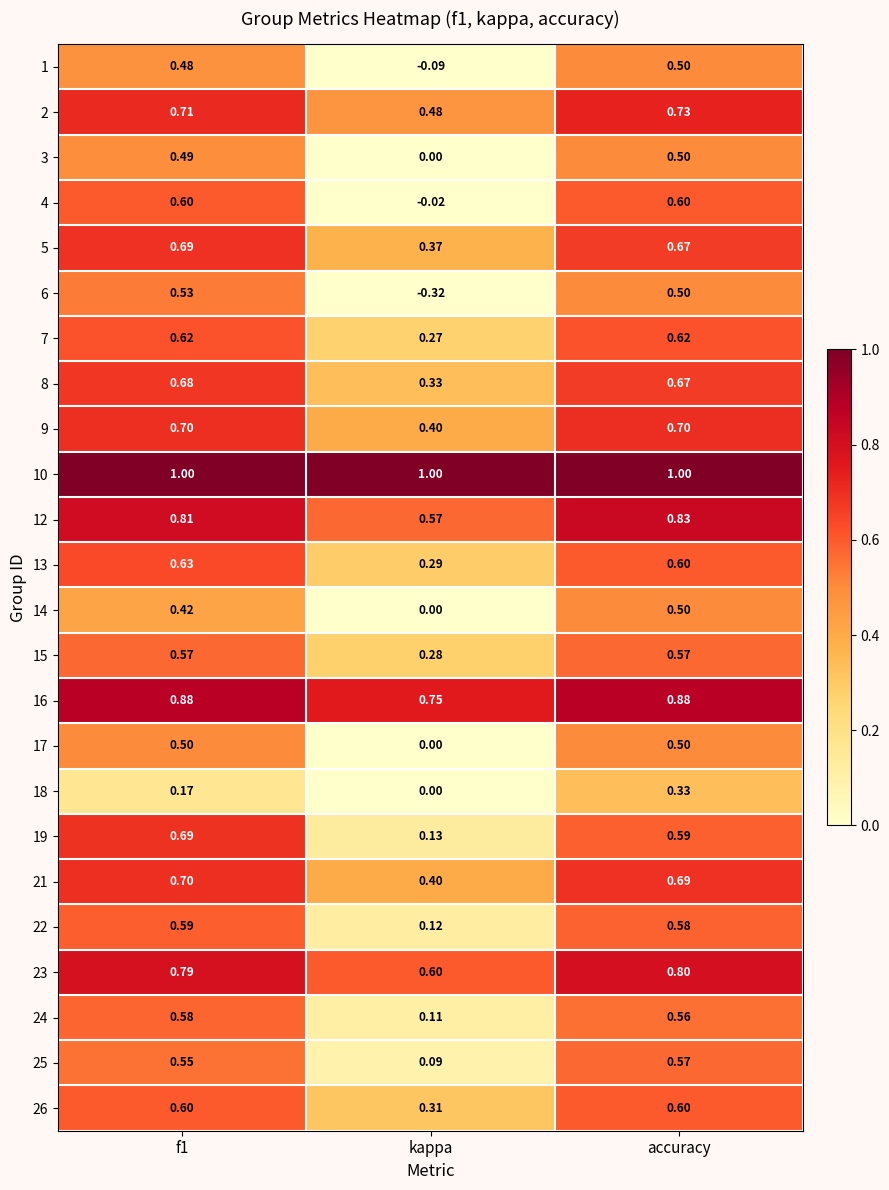

At which label does 13 reach its minimum?

kappa